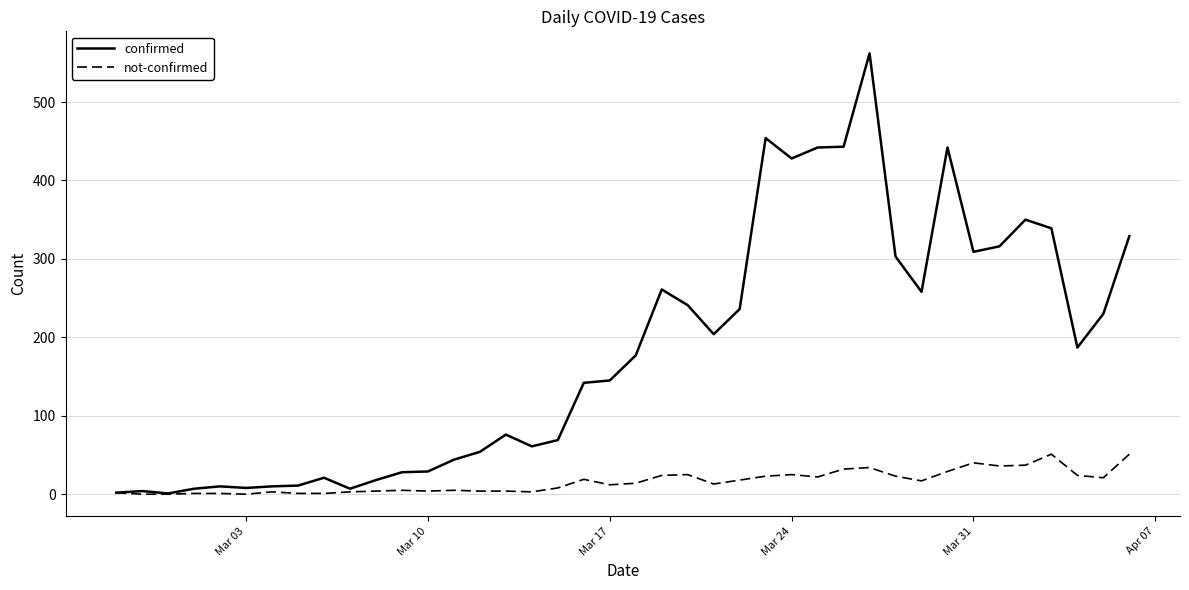

Which series has the largest total across all categories?

confirmed